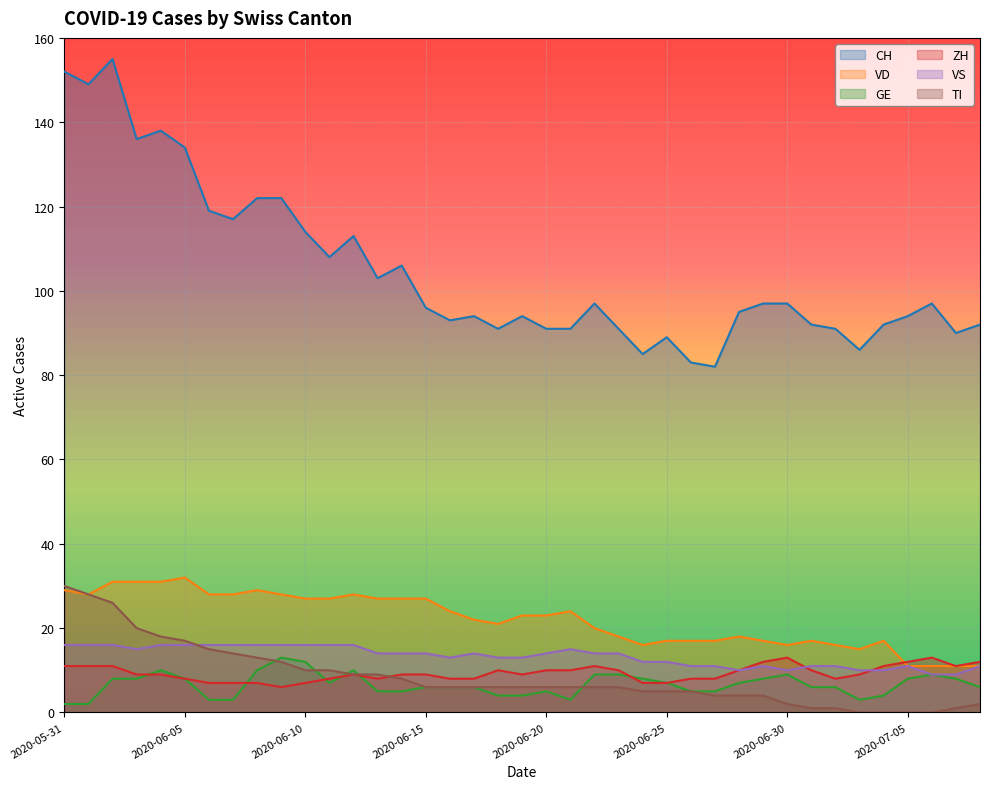

What is the label of the 33rd point from the right?

2020-06-06